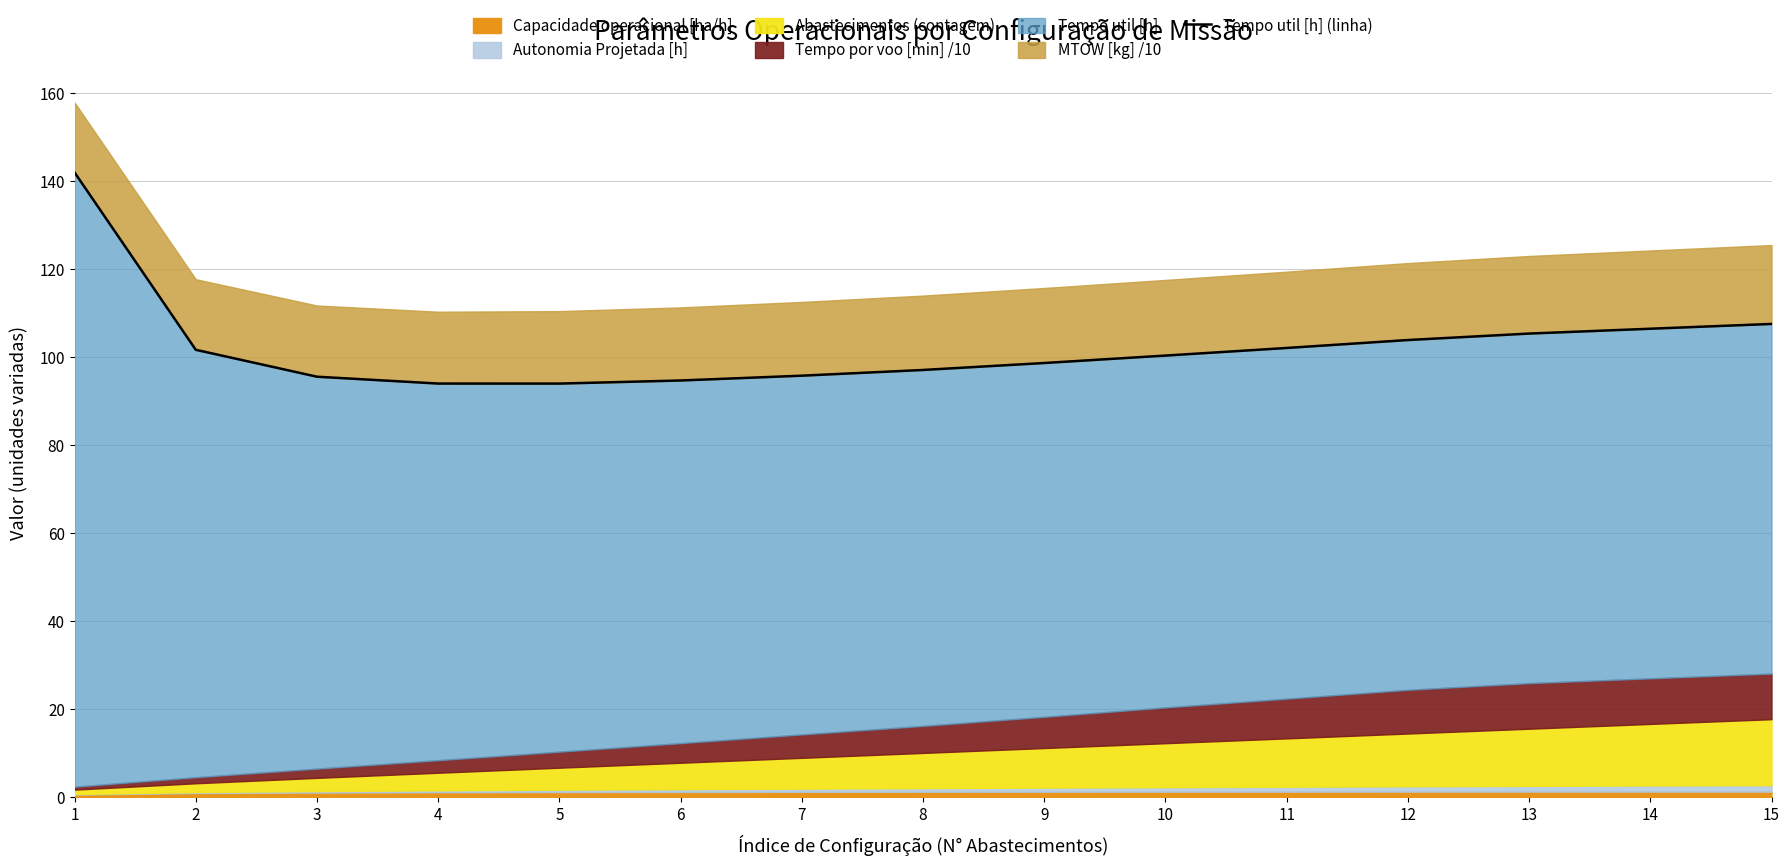

The value at 11 is 102.1. True or false?

True